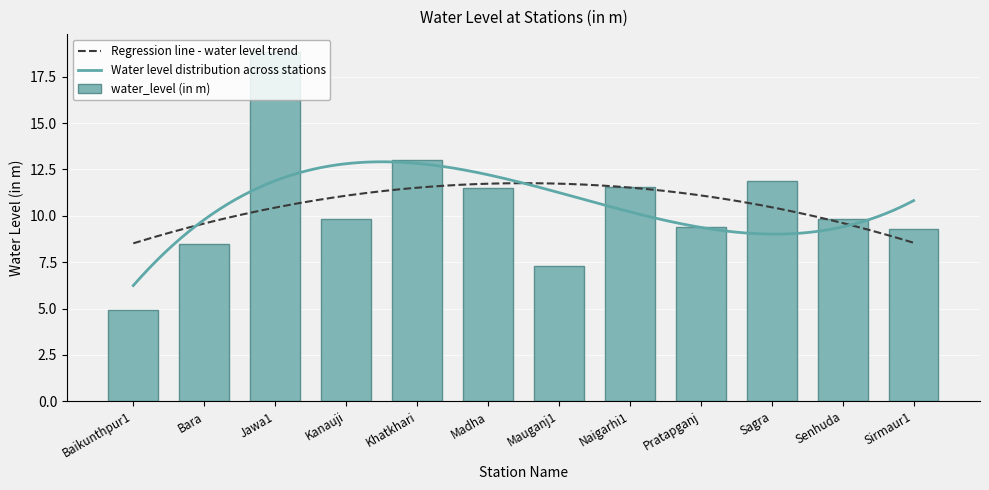

Where is the data nearest to the value 11?

Madha